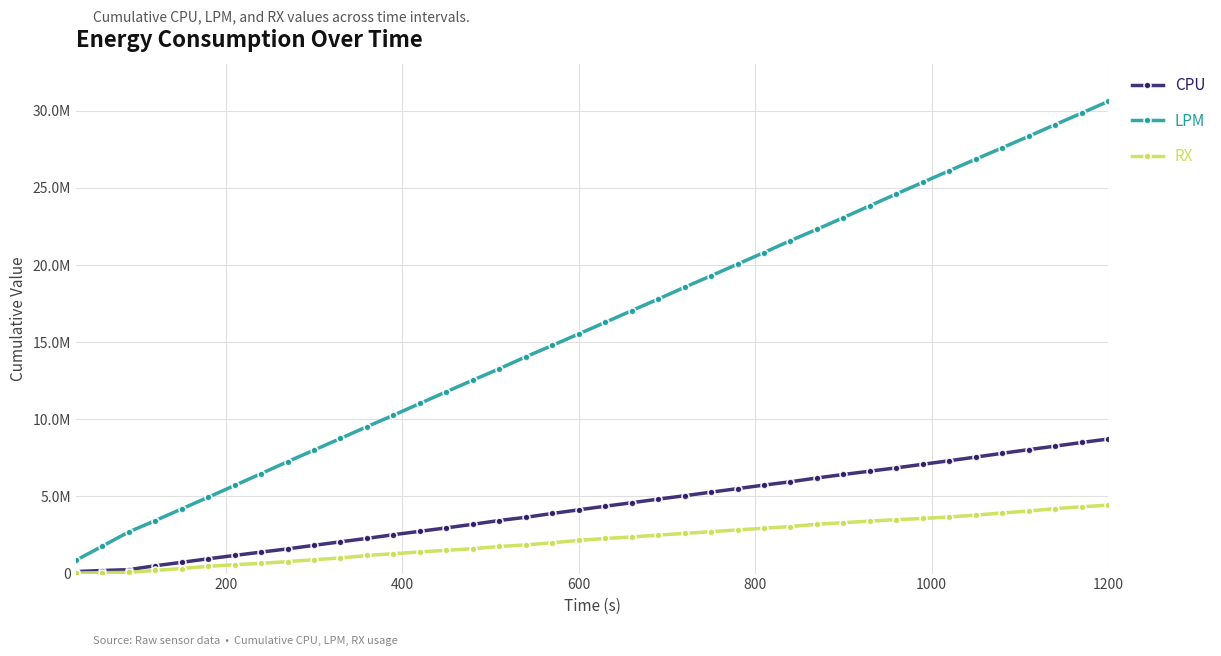

Which series has the largest total across all categories?

LPM